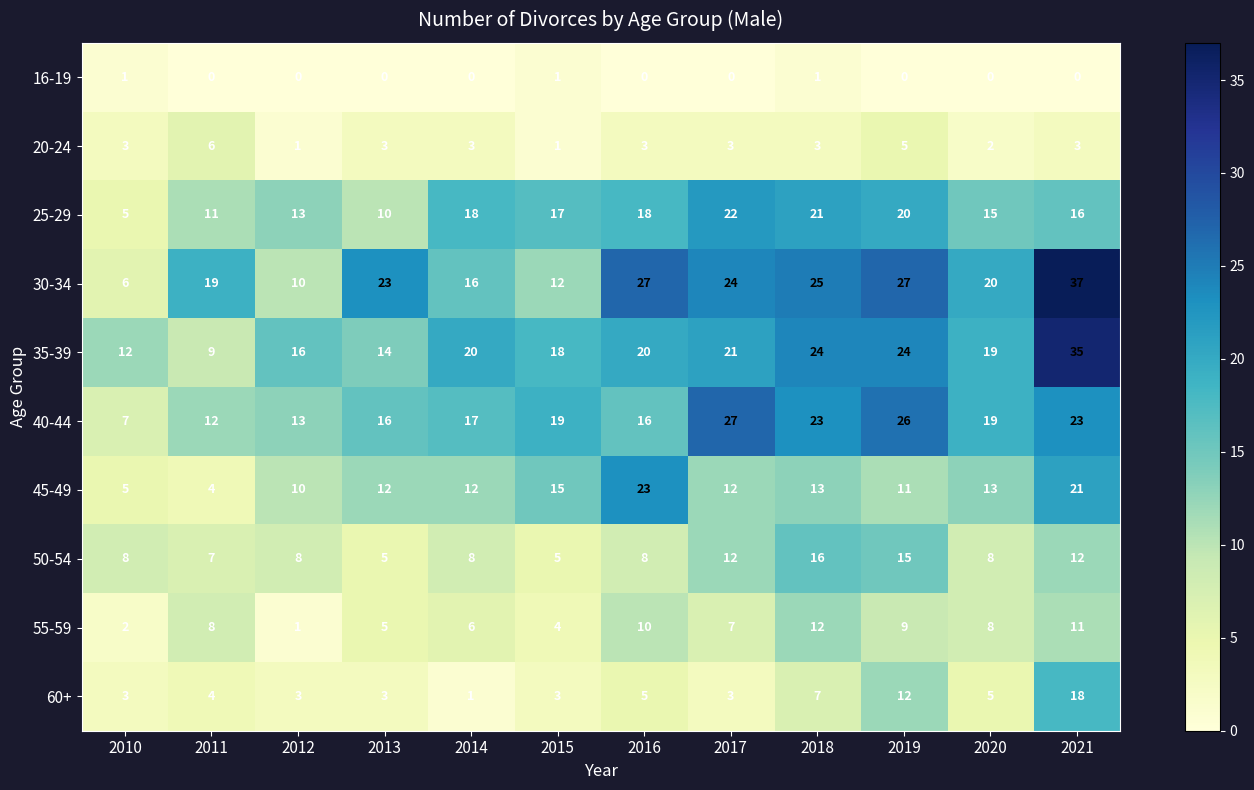

What is the difference between the highest and lowest values at 2020?

20